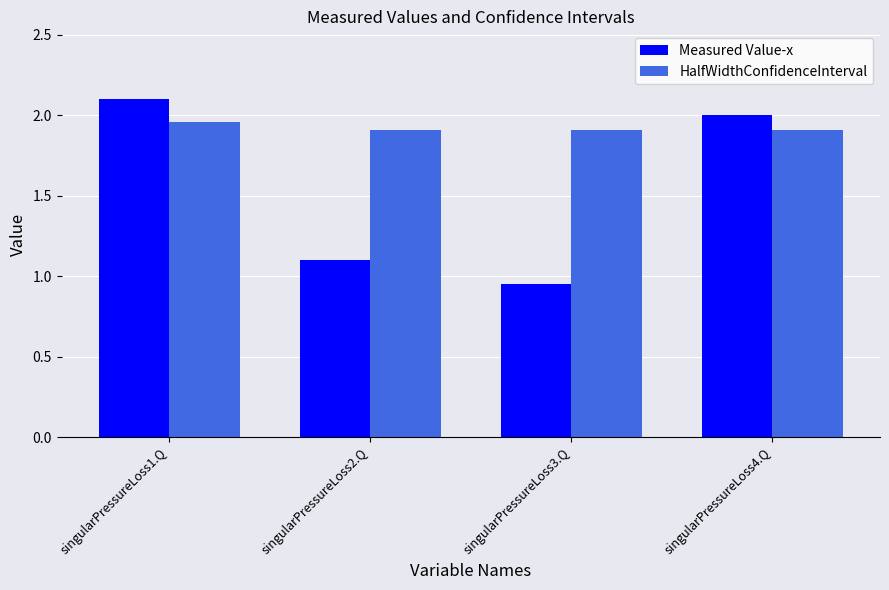

What is the average value of the HalfWidthConfidenceInterval series?

1.9